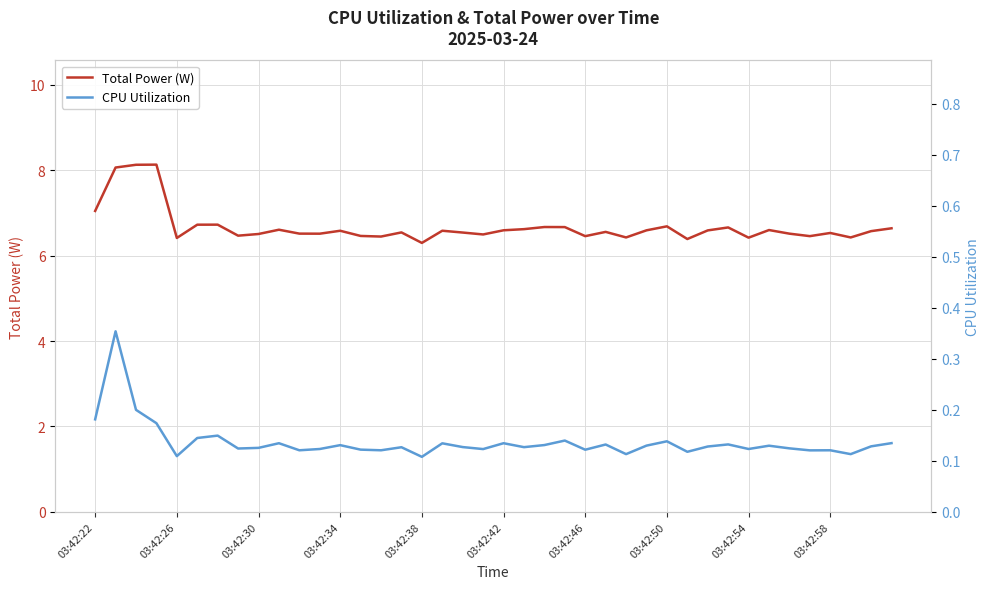

At 29, list the series in order from smallest to largest.

CPU Utilization, Total Power (W)